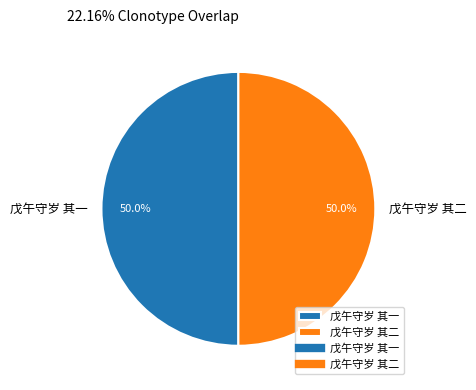

To the nearest percent, what is the average slice percentage?

50%